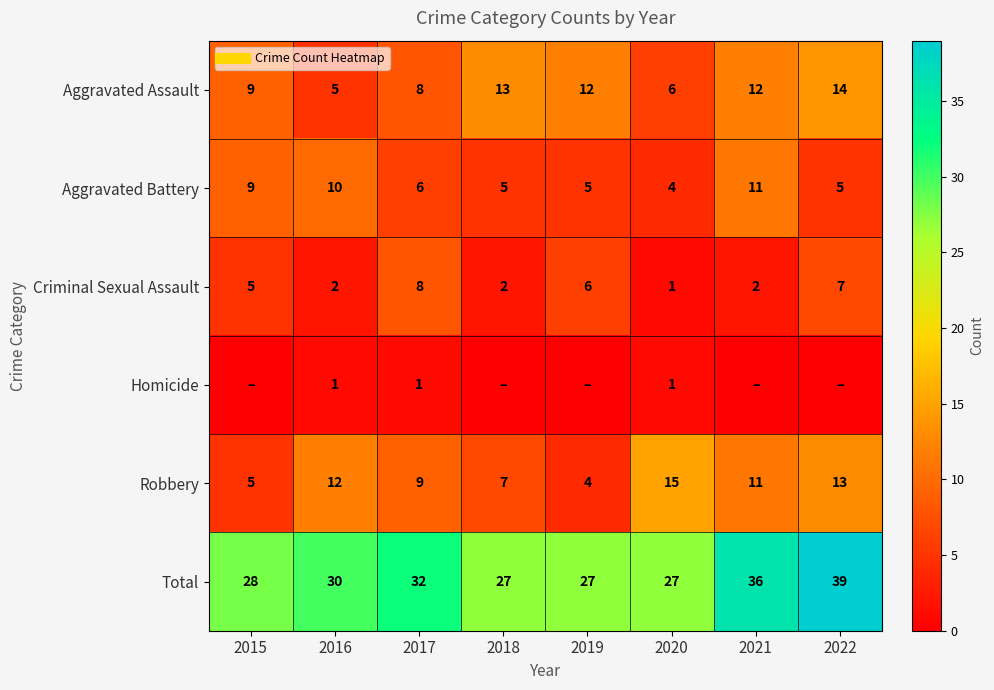

At which category is the sum across all series the highest?

2022